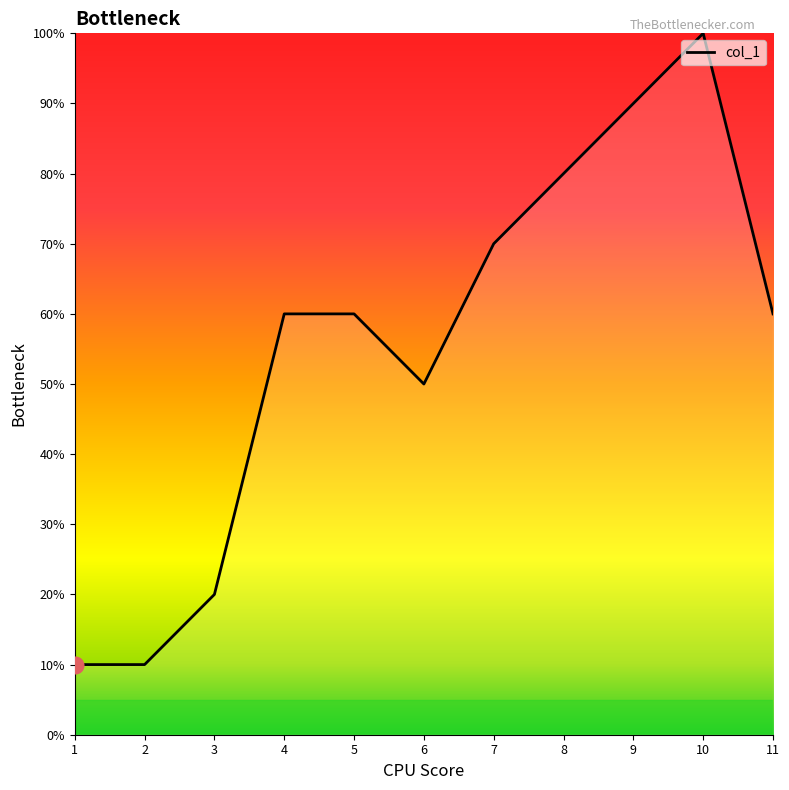

List the labels in order of value, largest first.

10, 9, 8, 7, 4, 5, 11, 6, 3, 1, 2